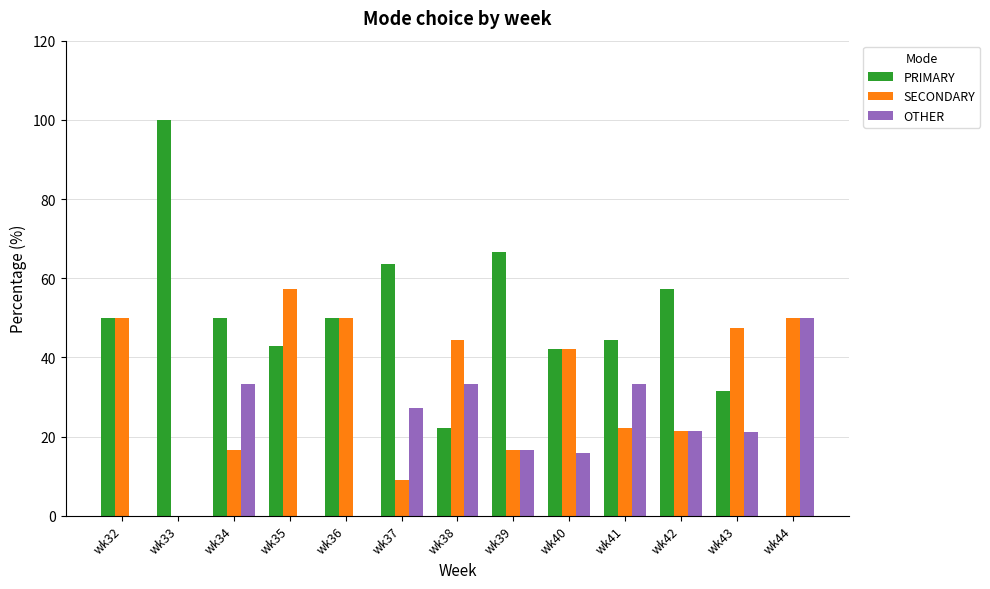

Is the value of SECONDARY at wk40 greater than the value of PRIMARY at wk43?

Yes